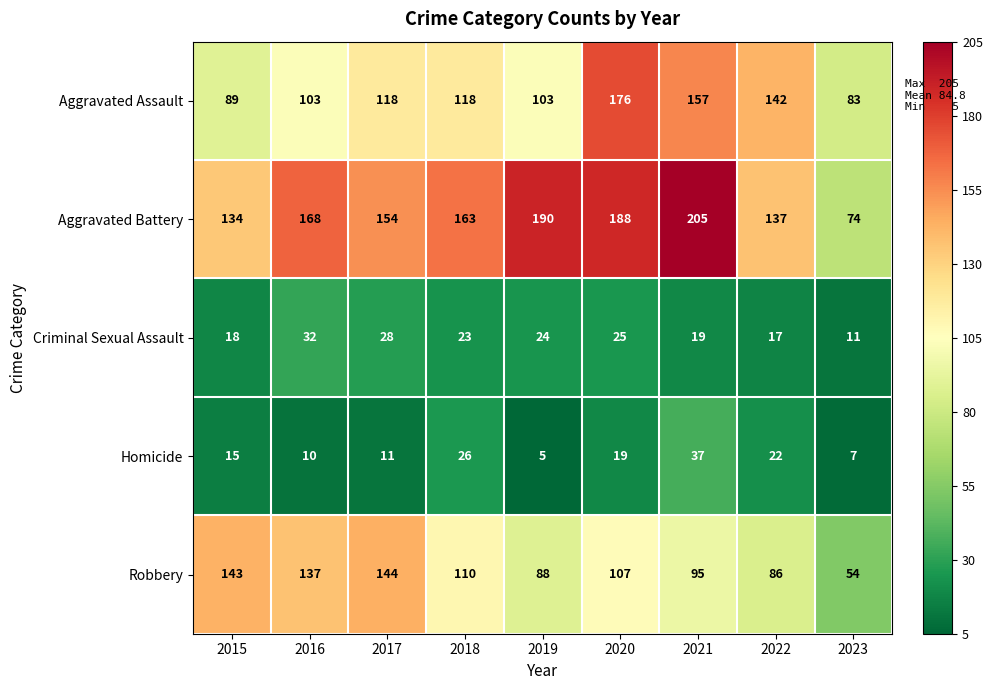

True or false: Robbery has a value of 107 at 2020.

True